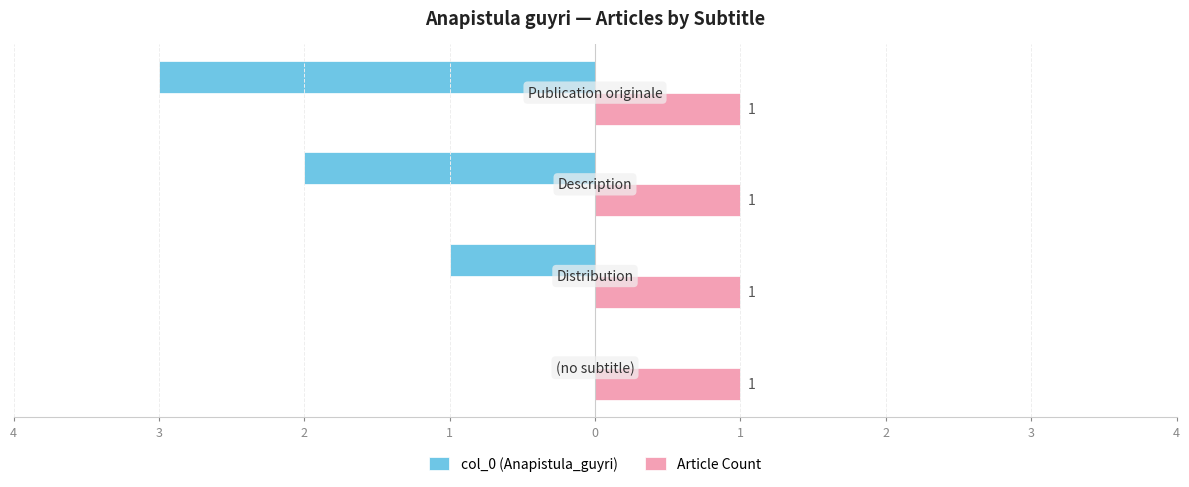

What is the minimum value shown in the chart?

-3.0